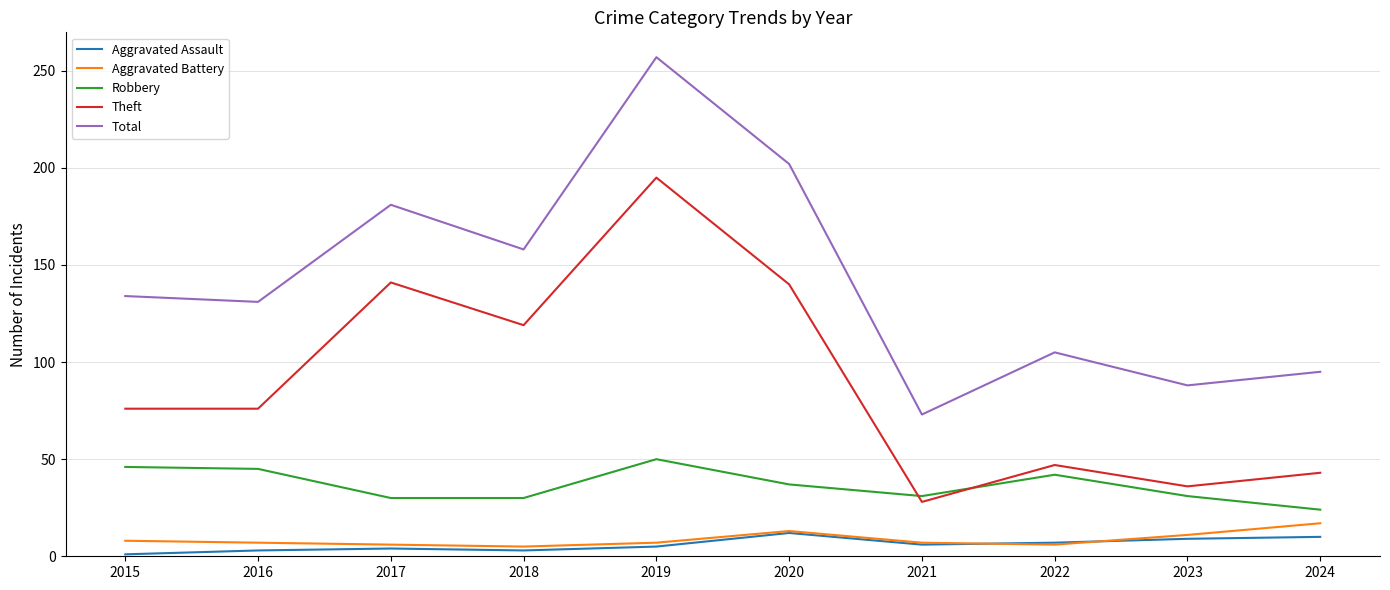

What is the difference between the maximum and minimum values in the Aggravated Assault series?

11